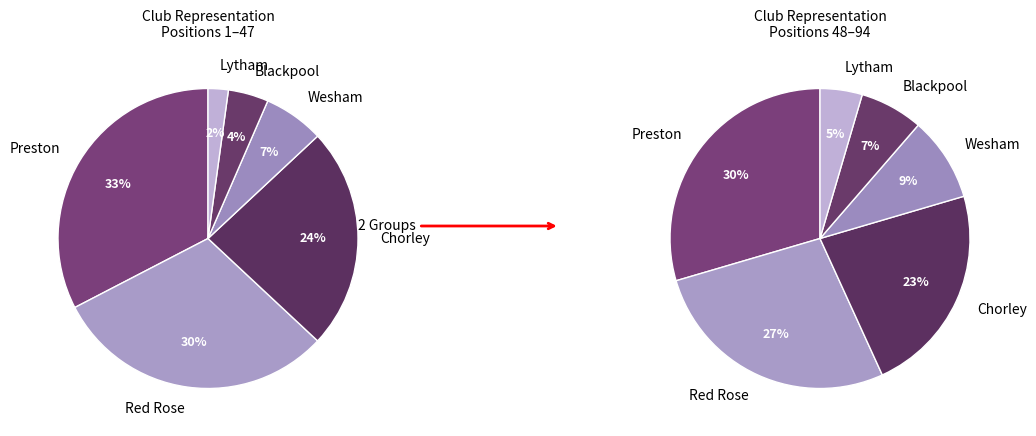

Rank the categories by value from lowest to highest.

Lytham, Blackpool, Wesham, Chorley, Red Rose, Preston